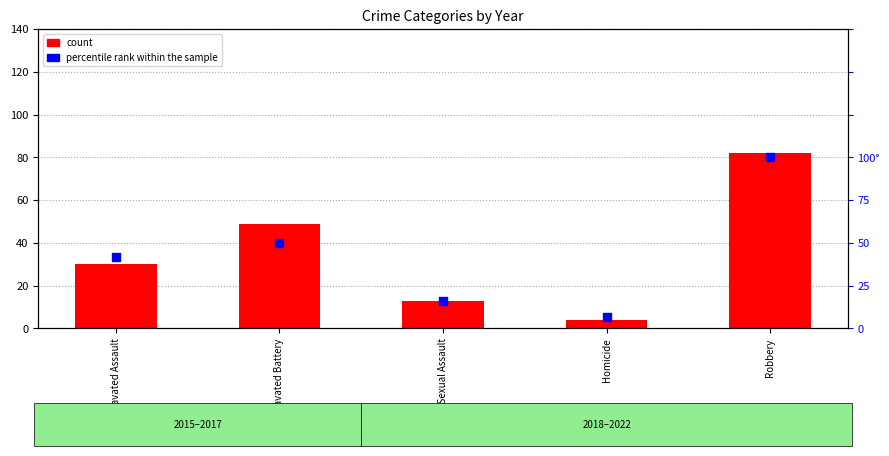

What is the total value across all series at Aggravated Battery?

99.0